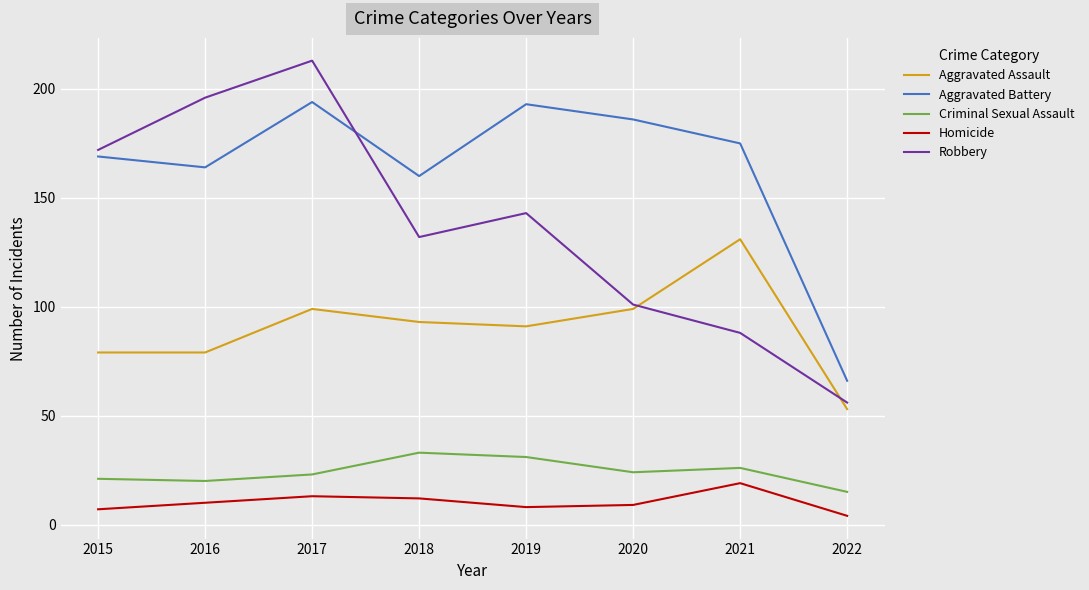

Which series has the largest range (max minus min)?

Robbery